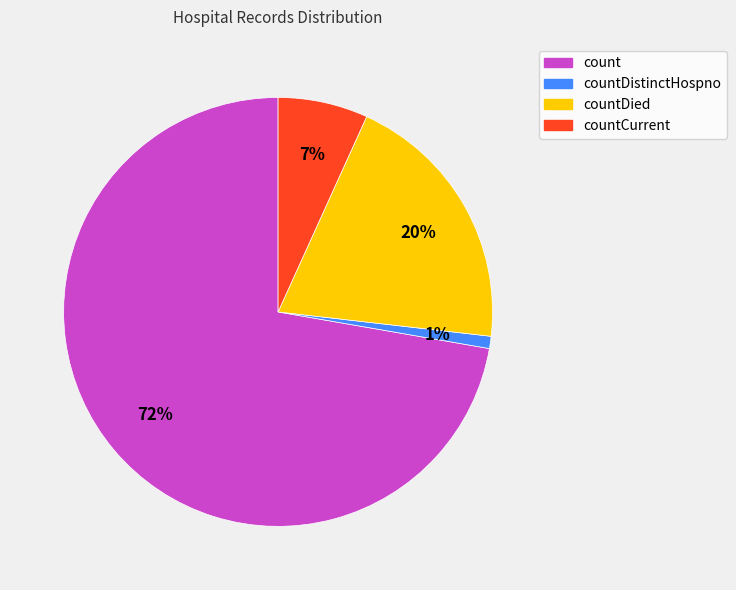

To the nearest percent, what is the difference between the largest and smallest slice percentages?

71%